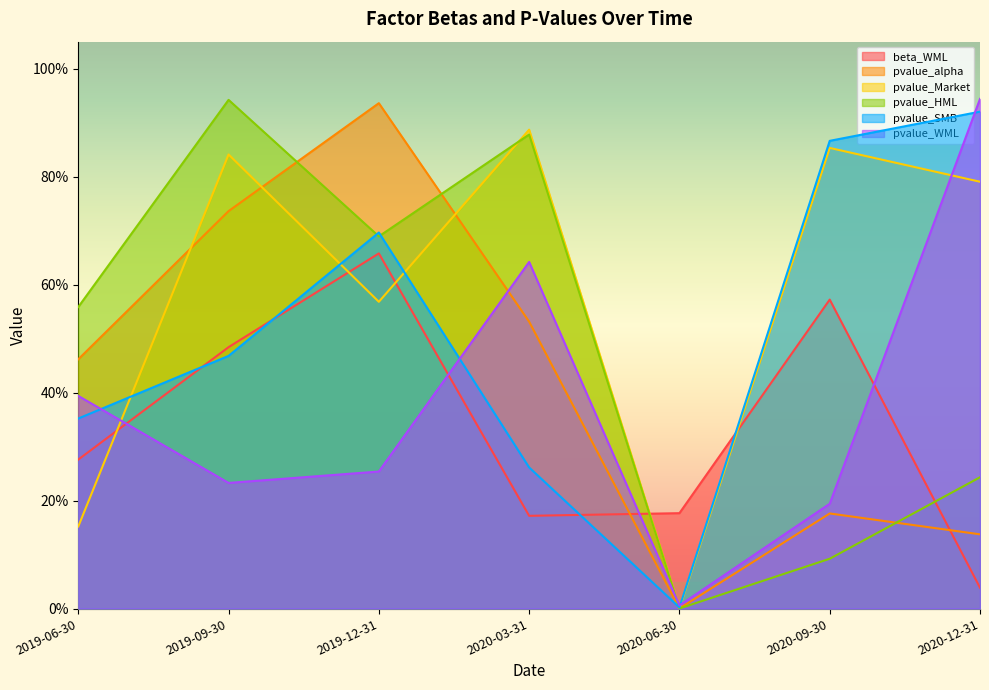

What is the label of the 7th point from the right?

2019-06-30